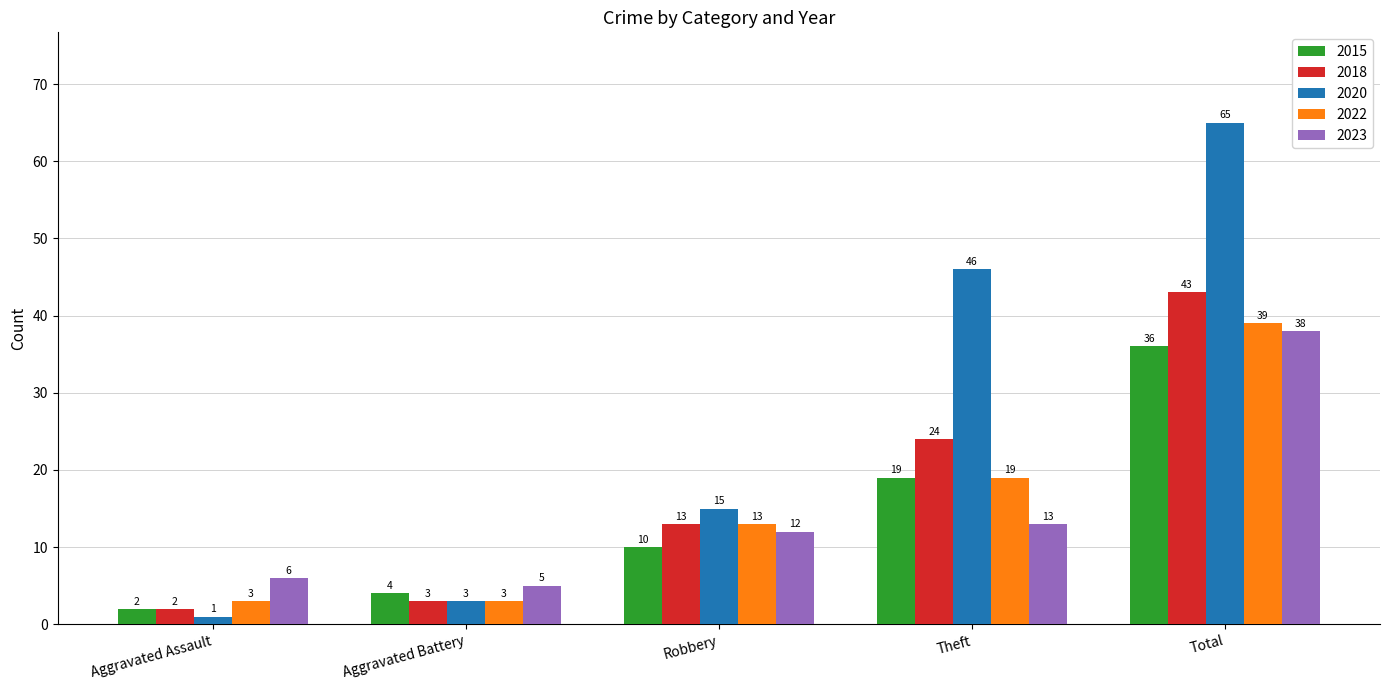

What are all the series names shown in the legend?

2015, 2018, 2020, 2022, 2023